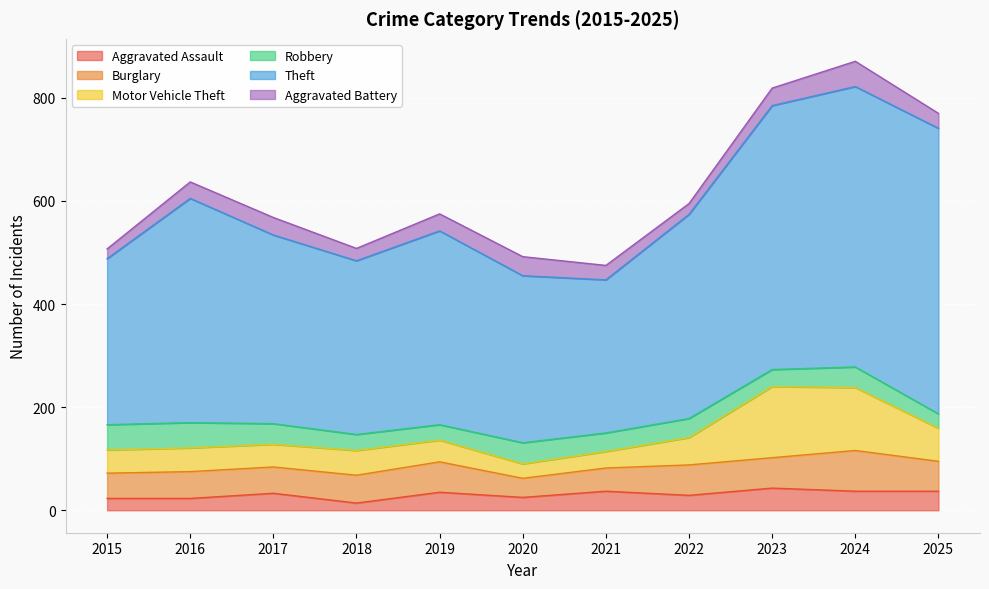

Rank the series by their maximum value, from lowest to highest.

Aggravated Assault, Robbery, Aggravated Battery, Burglary, Motor Vehicle Theft, Theft